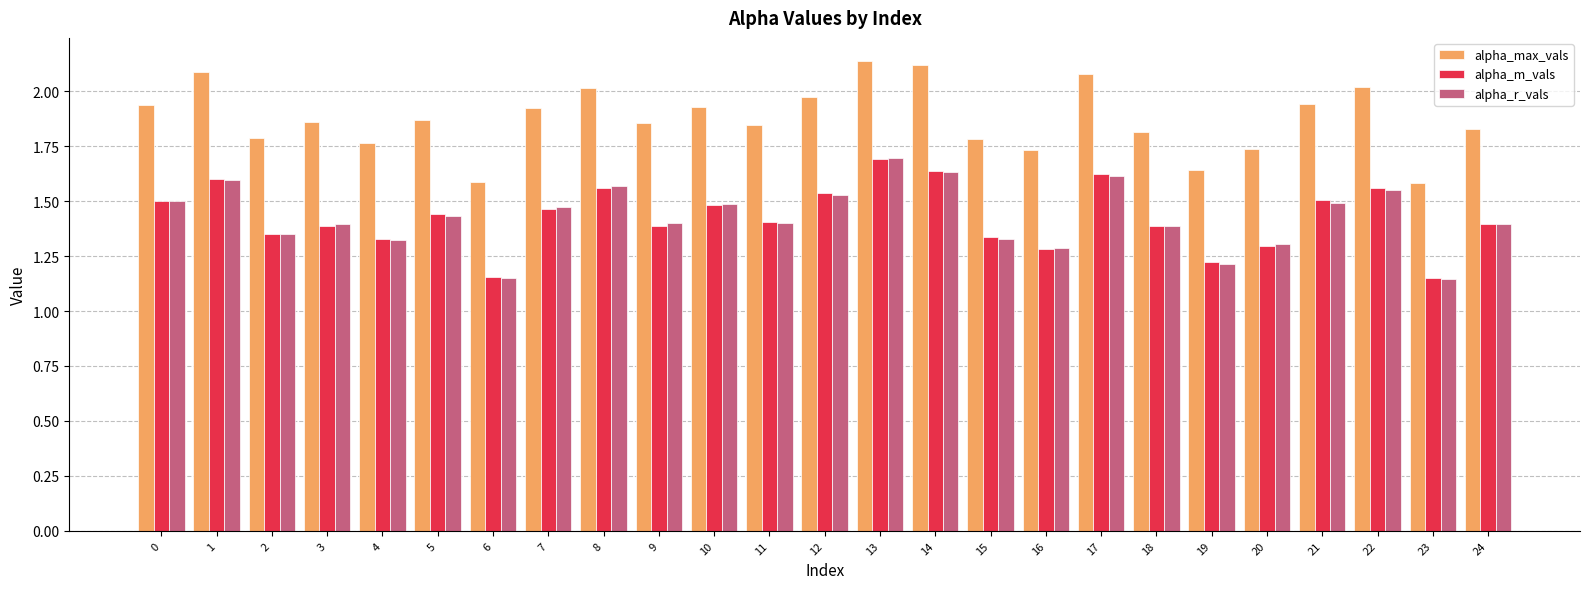

Which series changed the most between 10 and 15?

alpha_r_vals